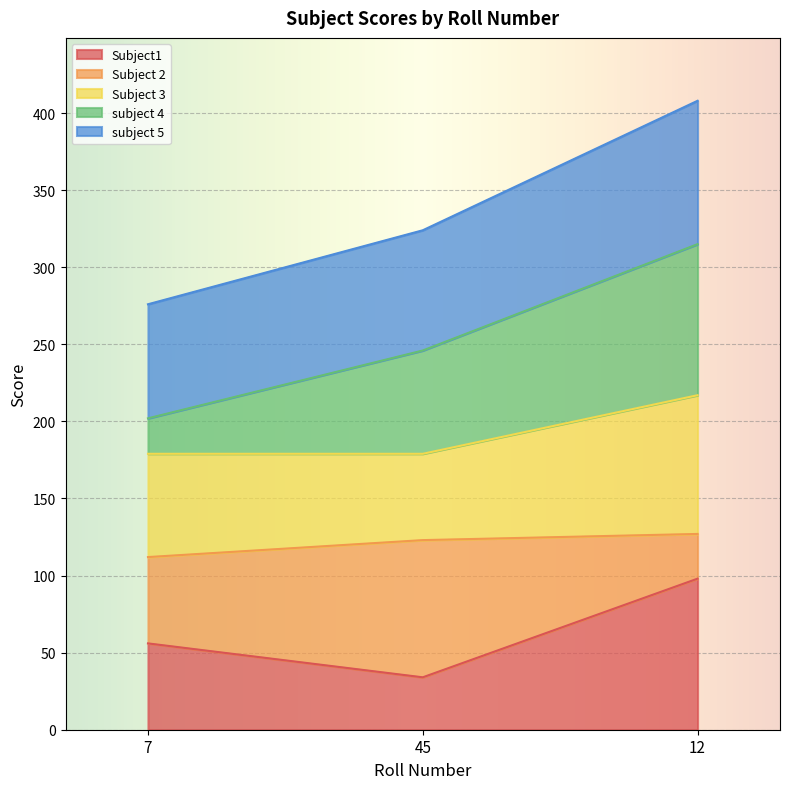

What are all the series names shown in the legend?

Subject1, Subject 2, Subject 3, subject 4, subject 5